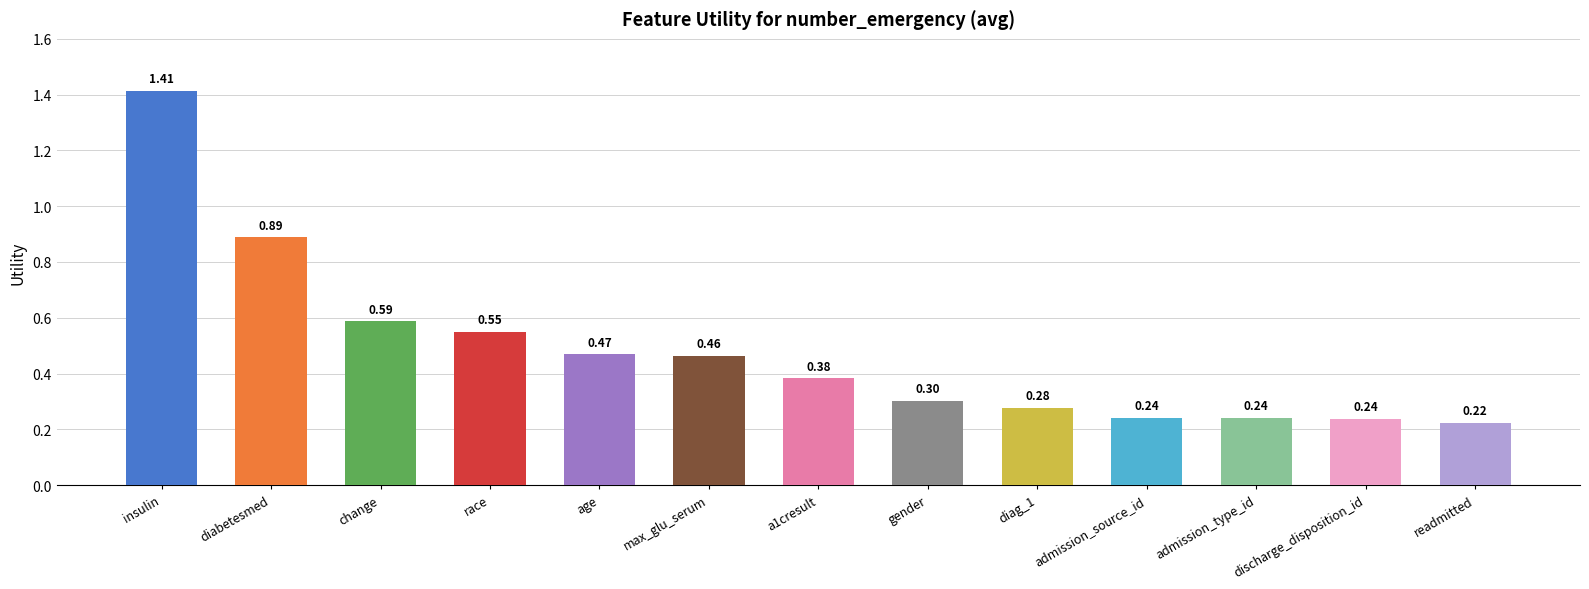

How many distinct data groups are displayed?

1